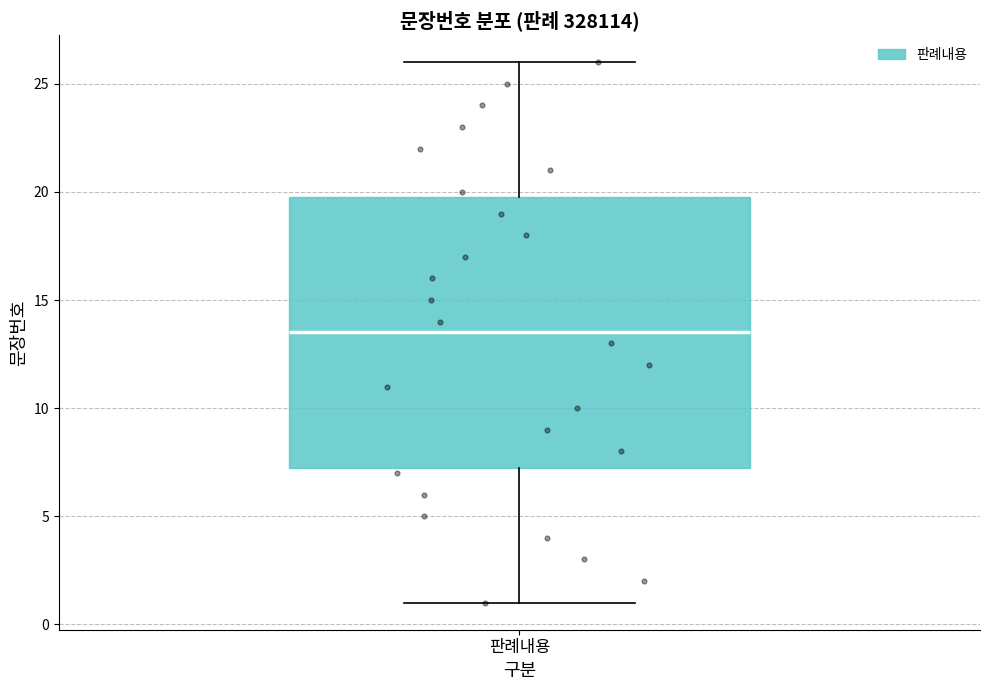

Transcribe this box plot: give where the median line is, the range the box spans, and where the two whiskers end, as read against the y-axis. The values are not printed on the chart, so give them approximately, as read against the axis.

median 13.5, box 7.5 to 20.0, whiskers 1.0 to 26.0